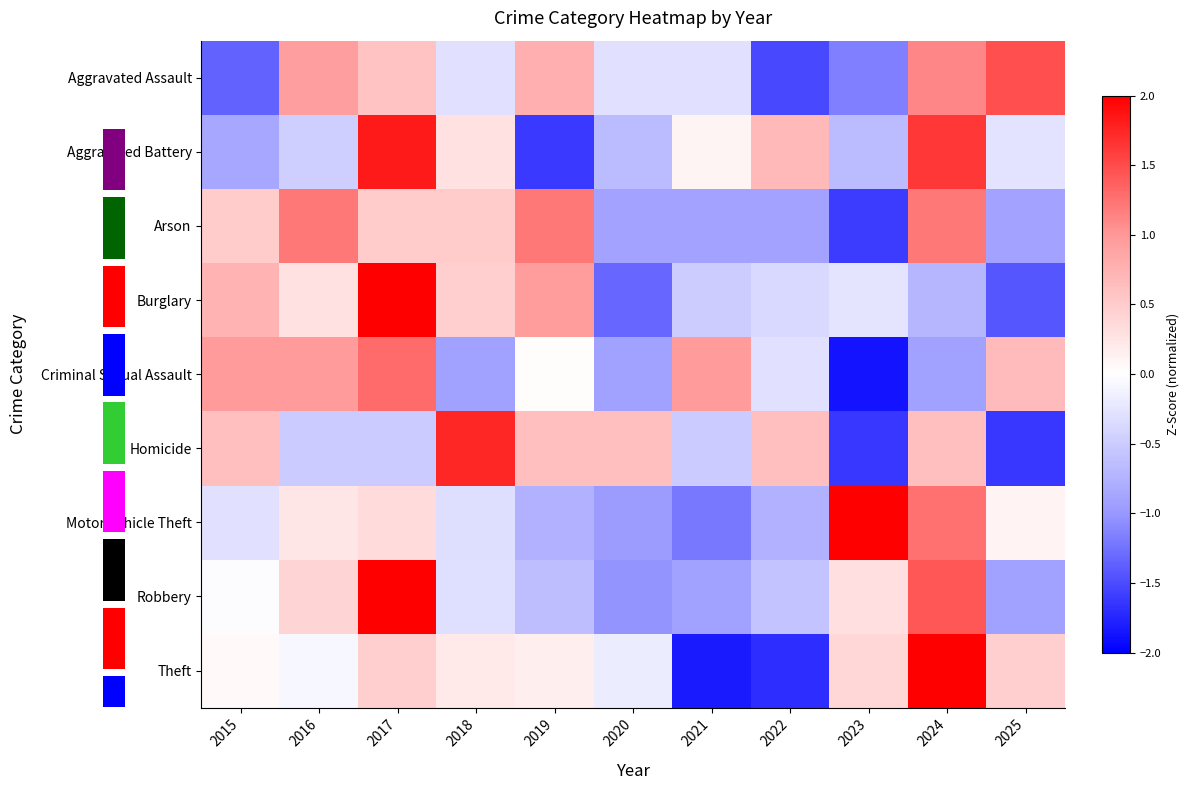

Reading right to left, list all the values displayed in this chart.

Aggravated Assault: 2025=1.5	2024=1.1	2023=-1.2	2022=-1.5	2021=-0.3	2020=-0.3	2019=0.8	2018=-0.3	2017=0.6	2016=0.9	2015=-1.3
Aggravated Battery: 2025=-0.3	2024=1.6	2023=-0.7	2022=0.7	2021=0.1	2020=-0.7	2019=-1.6	2018=0.3	2017=1.8	2016=-0.5	2015=-0.8
Arson: 2025=-0.9	2024=1.2	2023=-1.6	2022=-0.9	2021=-0.9	2020=-0.9	2019=1.2	2018=0.5	2017=0.5	2016=1.2	2015=0.5
Burglary: 2025=-1.4	2024=-0.7	2023=-0.3	2022=-0.4	2021=-0.5	2020=-1.3	2019=1.0	2018=0.5	2017=2.1	2016=0.3	2015=0.7
Criminal Sexual Assault: 2025=0.7	2024=-0.9	2023=-1.9	2022=-0.3	2021=1.0	2020=-0.9	2019=0.0	2018=-0.9	2017=1.3	2016=1.0	2015=1.0
Homicide: 2025=-1.6	2024=0.6	2023=-1.6	2022=0.6	2021=-0.5	2020=0.6	2019=0.6	2018=1.7	2017=-0.5	2016=-0.5	2015=0.6
Motor Vehicle Theft: 2025=0.1	2024=1.3	2023=2.3	2022=-0.8	2021=-1.2	2020=-1.0	2019=-0.8	2018=-0.3	2017=0.3	2016=0.2	2015=-0.3
Robbery: 2025=-0.9	2024=1.4	2023=0.3	2022=-0.6	2021=-0.9	2020=-1.0	2019=-0.6	2018=-0.3	2017=2.3	2016=0.4	2015=-0.0
Theft: 2025=0.5	2024=2.0	2023=0.4	2022=-1.7	2021=-1.8	2020=-0.2	2019=0.2	2018=0.2	2017=0.5	2016=-0.1	2015=0.0